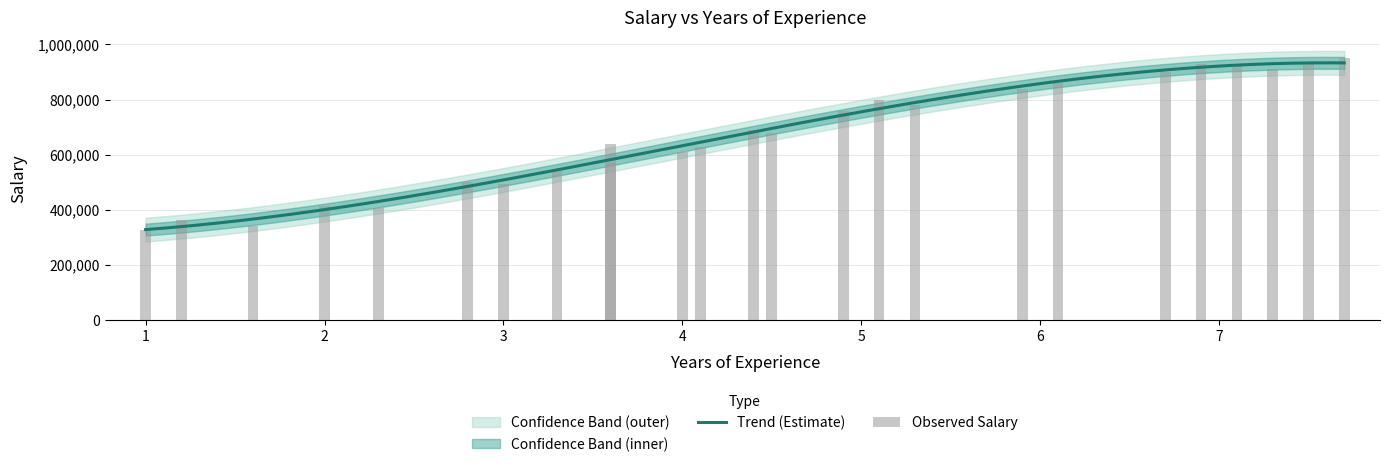

What is the sum of all values?

16779281